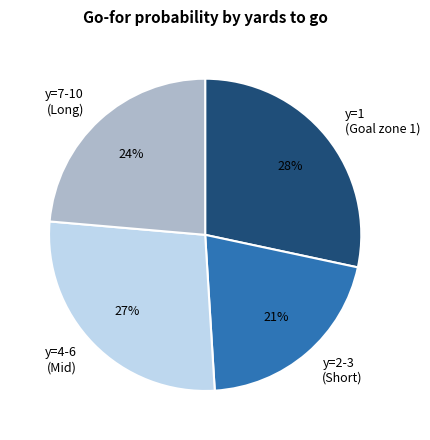

Rank the categories by value from highest to lowest.

y=1 (Goal zone 1), y=4-6 (Mid), y=7-10 (Long), y=2-3 (Short)